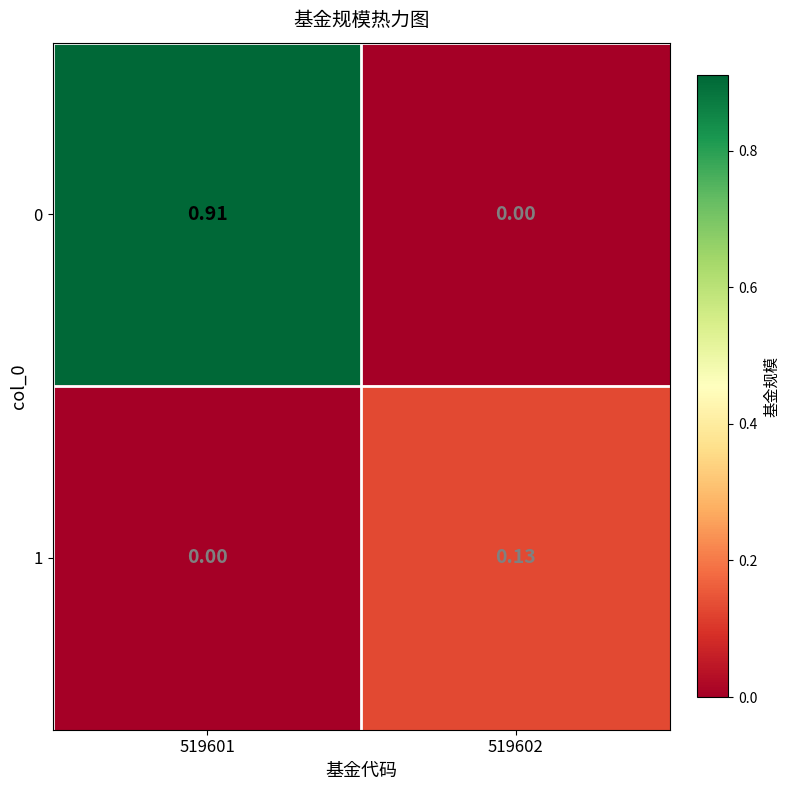

Is the value of 0 at 519601 greater than the value of 1 at 519601?

Yes